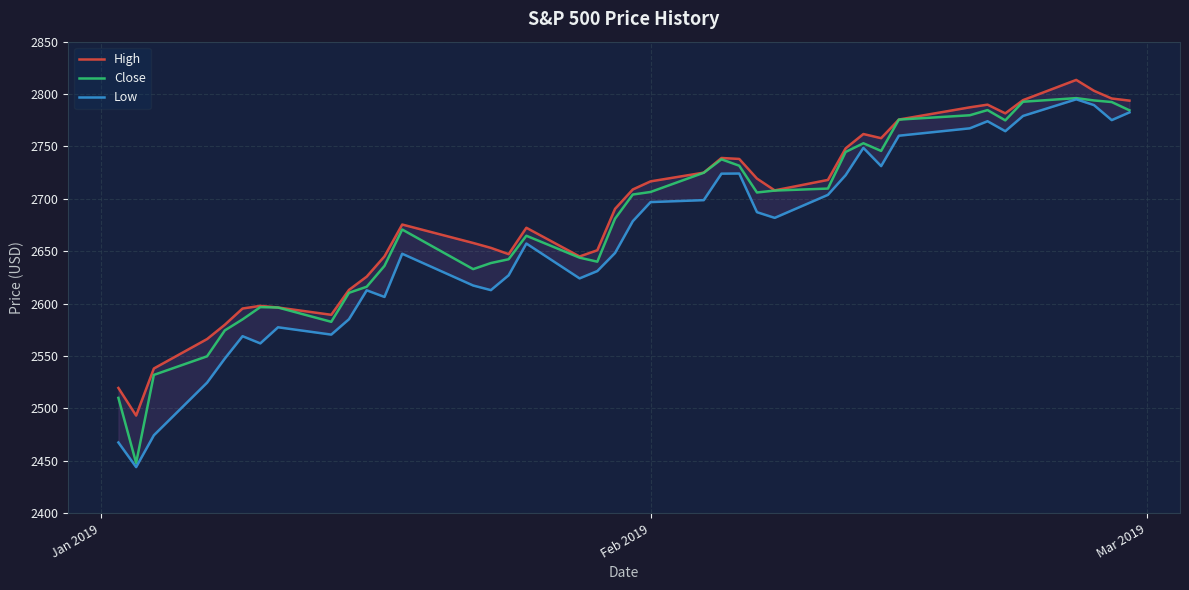

What is the lowest value of the Close series?

2447.9